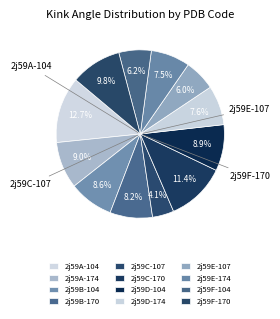

Is the sum of 2j59E-107 and 2j59B-170 greater than half?

No